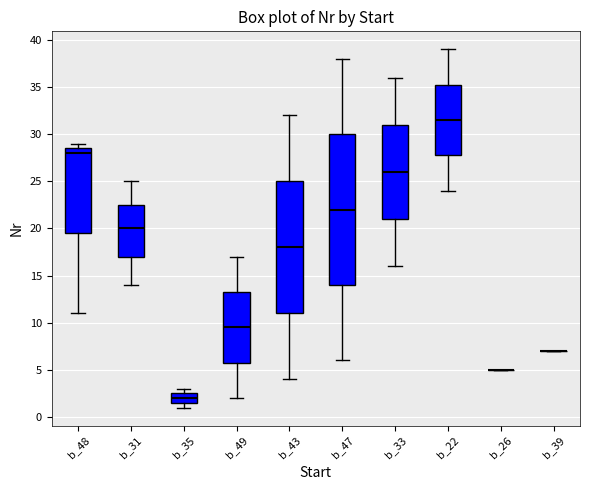

Reading left to right, transcribe this box plot: for each box, give where its median line is, the range the box spans, and where its two whiskers end, as read against the y-axis. The values are not printed on the chart, so give them approximately, as read against the axis.

b_48: median 28.0, box 19.5 to 28.5, whiskers 11.0 to 29.0
b_31: median 20.0, box 17.0 to 22.5, whiskers 14.0 to 25.0
b_35: median 2.0, box 1.5 to 2.5, whiskers 1.0 to 3.0
b_49: median 9.5, box 6.0 to 13.5, whiskers 2.0 to 17.0
b_43: median 18.0, box 11.0 to 25.0, whiskers 4.0 to 32.0
b_47: median 22.0, box 14.0 to 30.0, whiskers 6.0 to 38.0
b_33: median 26.0, box 21.0 to 31.0, whiskers 16.0 to 36.0
b_22: median 31.5, box 28.0 to 35.5, whiskers 24.0 to 39.0
b_26: box collapsed to a line at 5.0, whiskers 5.0 to 5.0
b_39: box collapsed to a line at 7.0, whiskers 7.0 to 7.0